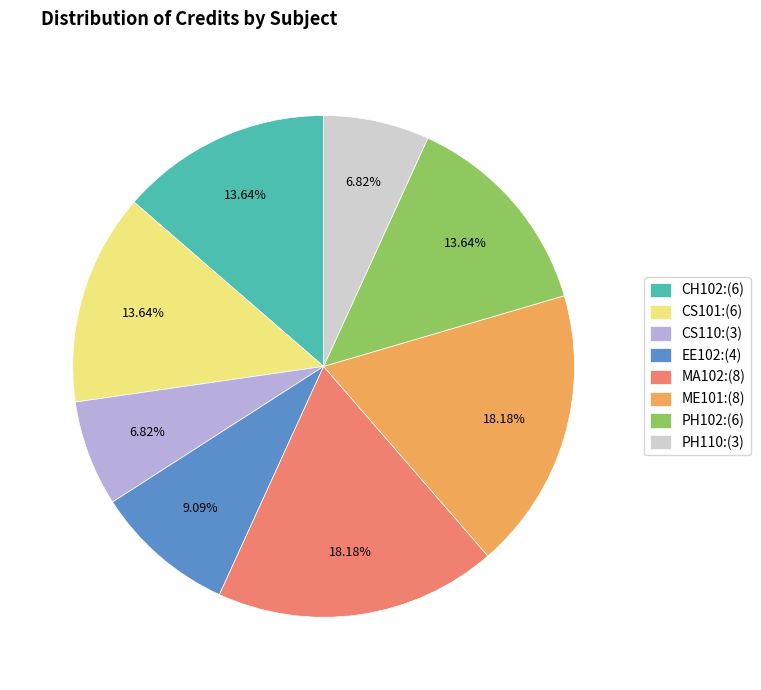

Is it true that CH102 is 1% of the pie?

False